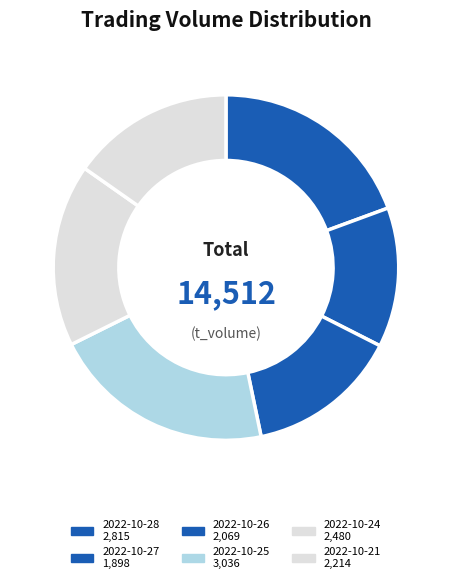

What is the smallest slice in the pie chart?

2022-10-27